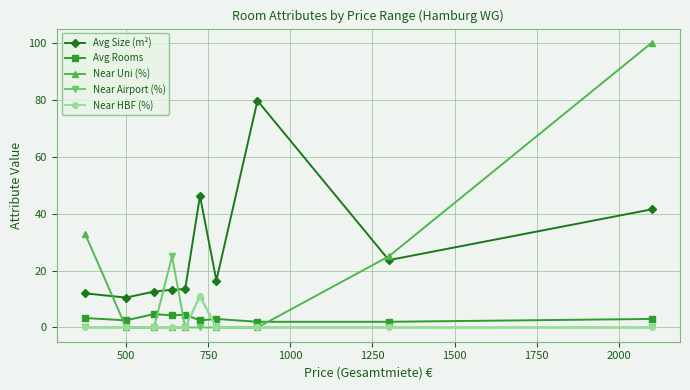

Count the number of categories in the chart.

10